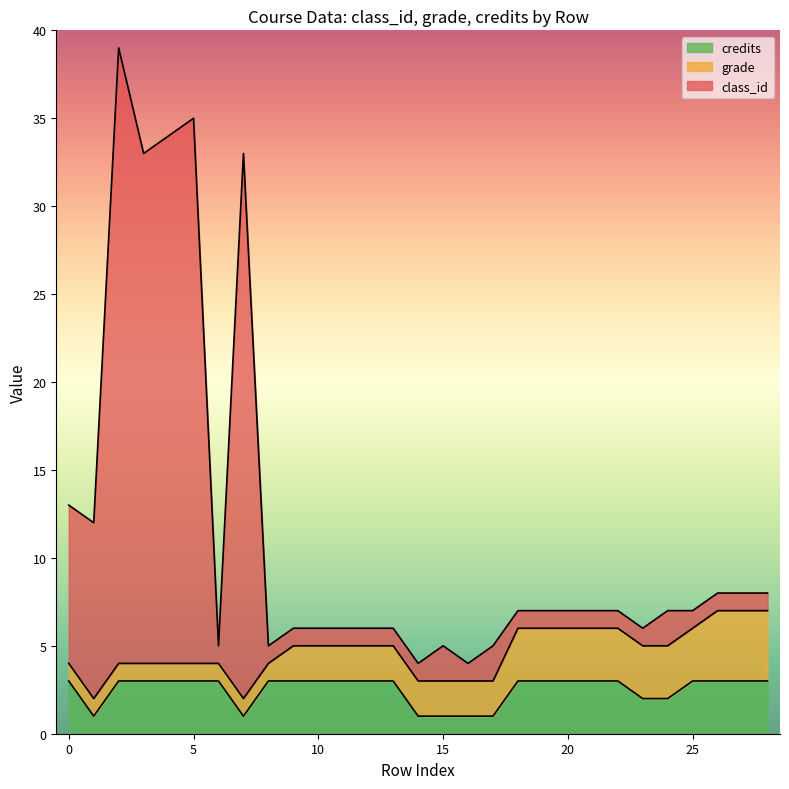

What is the value of the class_id point at the 29th from the left?

8